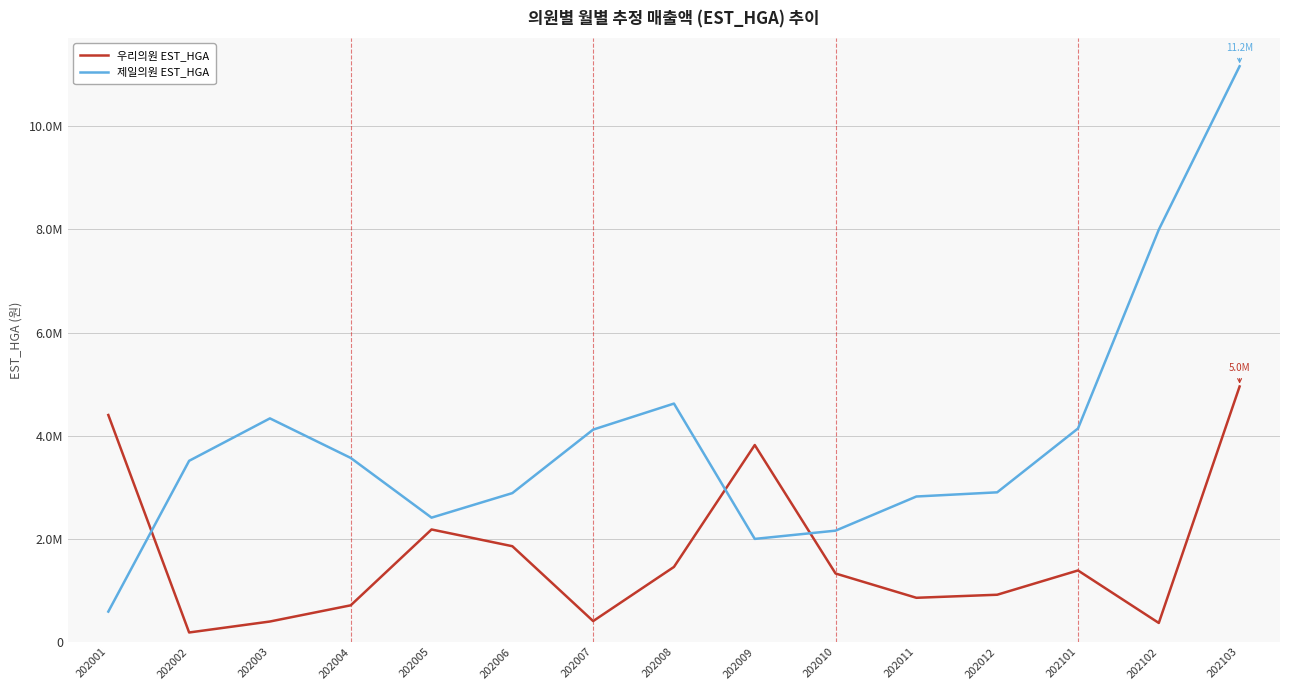

What is the value of the 우리의원 EST_HGA point at the 13th from the left?

1384332